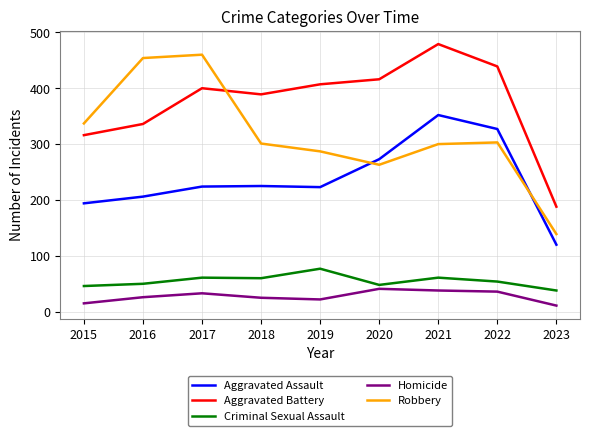

Which series has the largest total across all categories?

Aggravated Battery